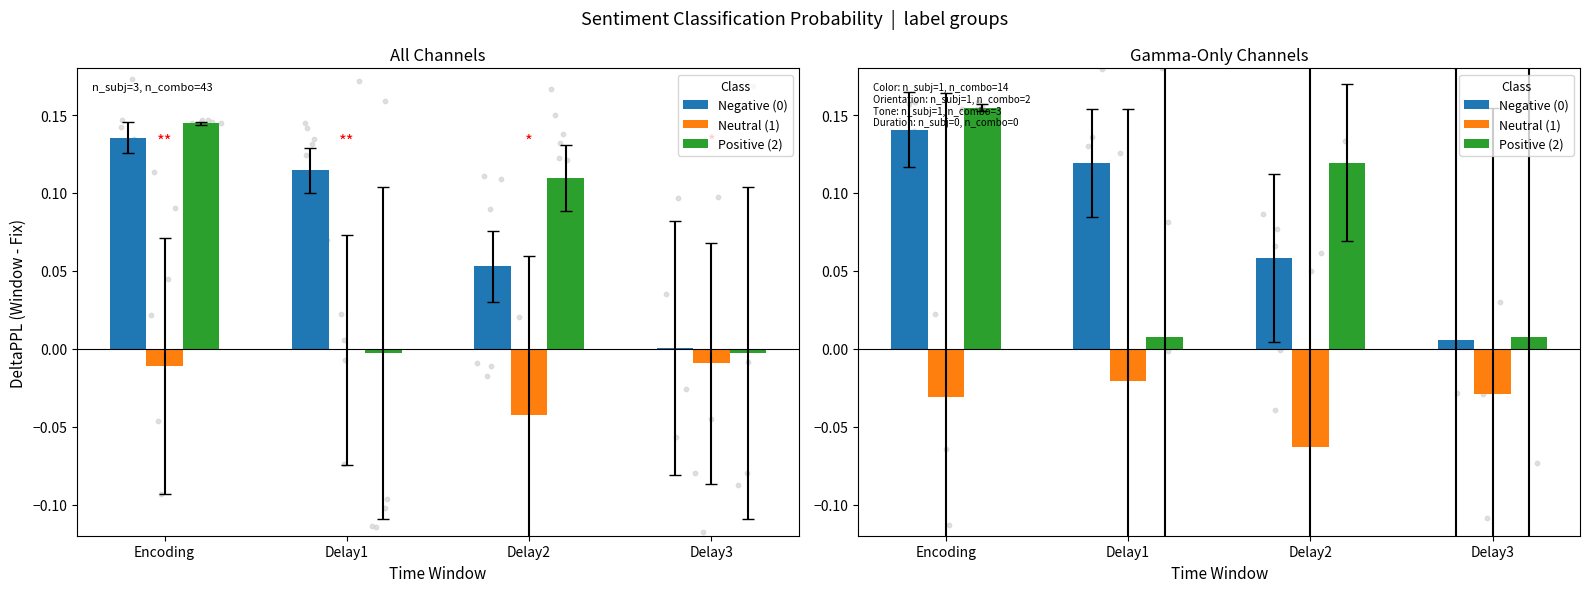

At how many categories does at least one series exceed 0?

4